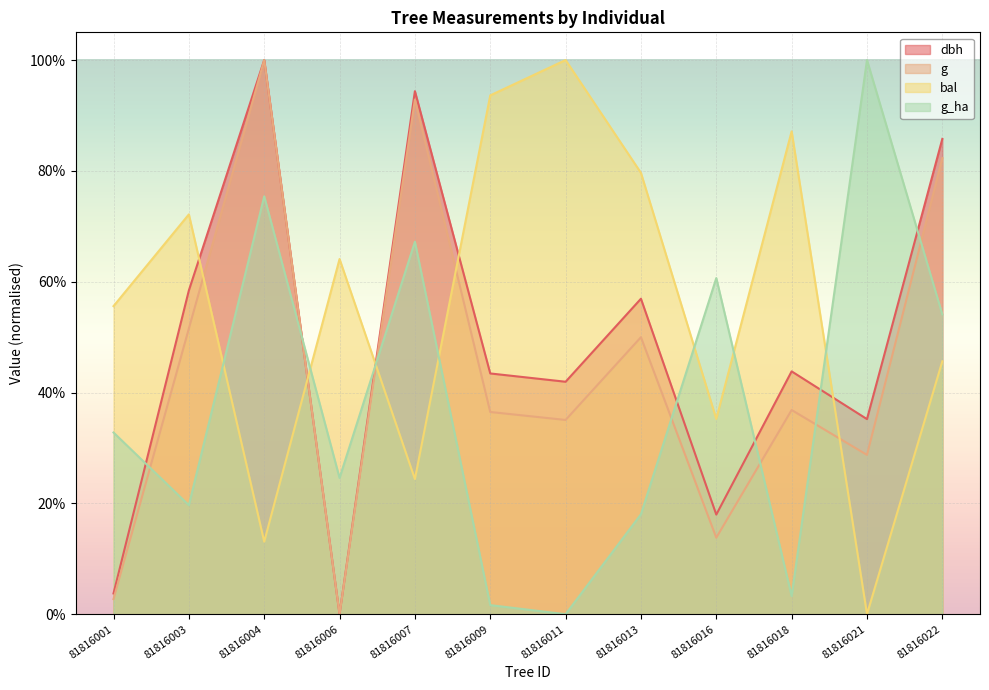

What is the sum of all dbh values?

5.8